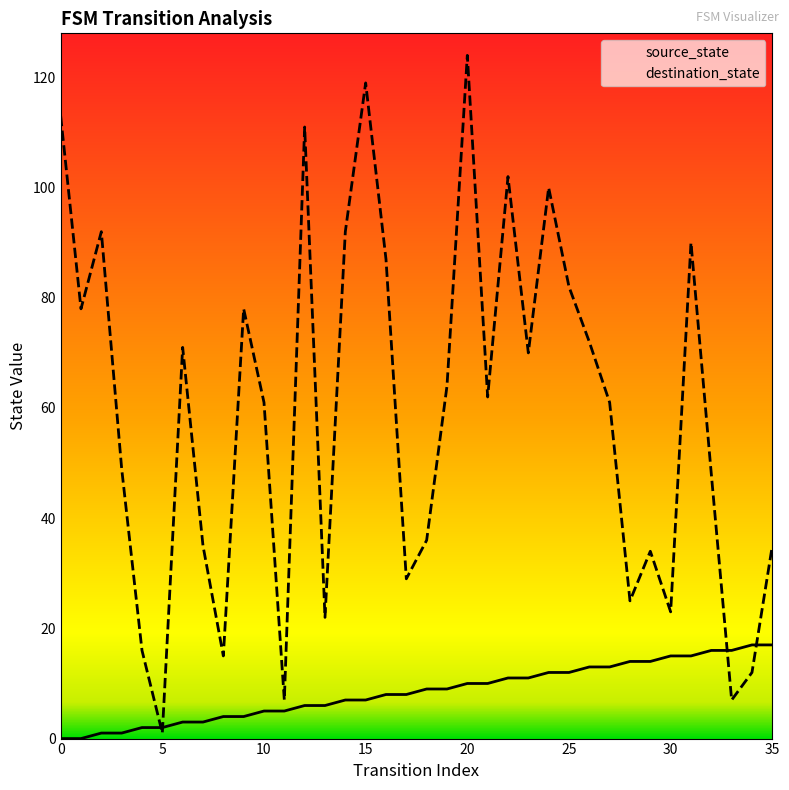

Which series has the largest total across all categories?

destination_state